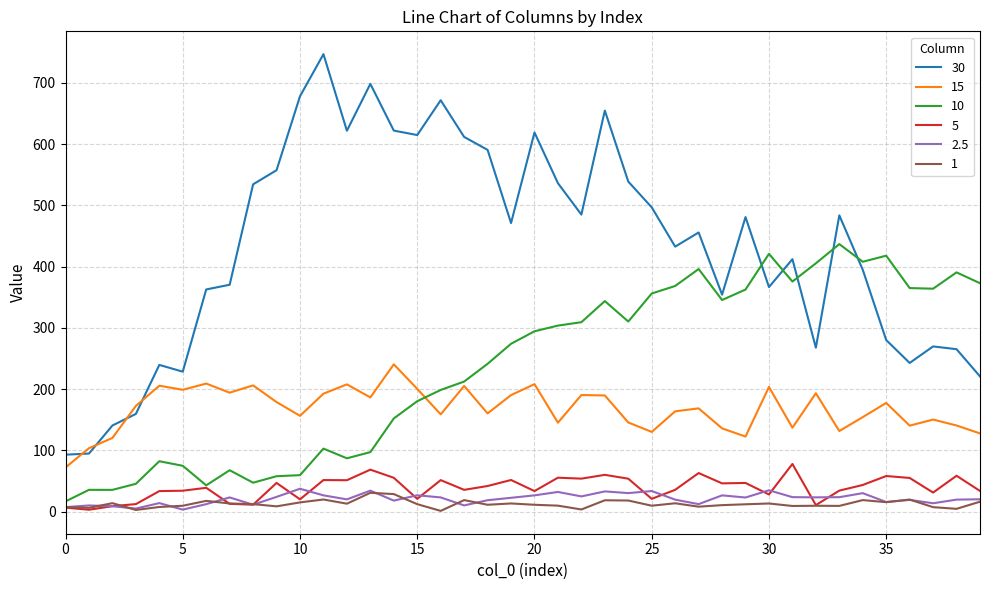

Which series has the largest total across all categories?

30